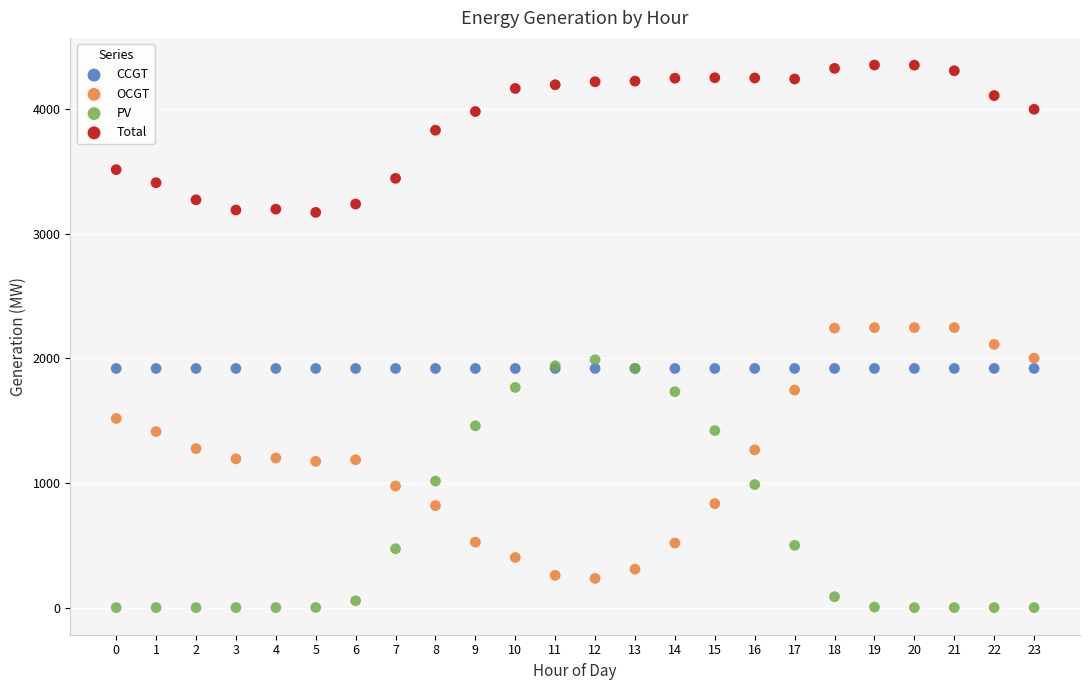

What are all the series names shown in the legend?

CCGT, OCGT, PV, Total